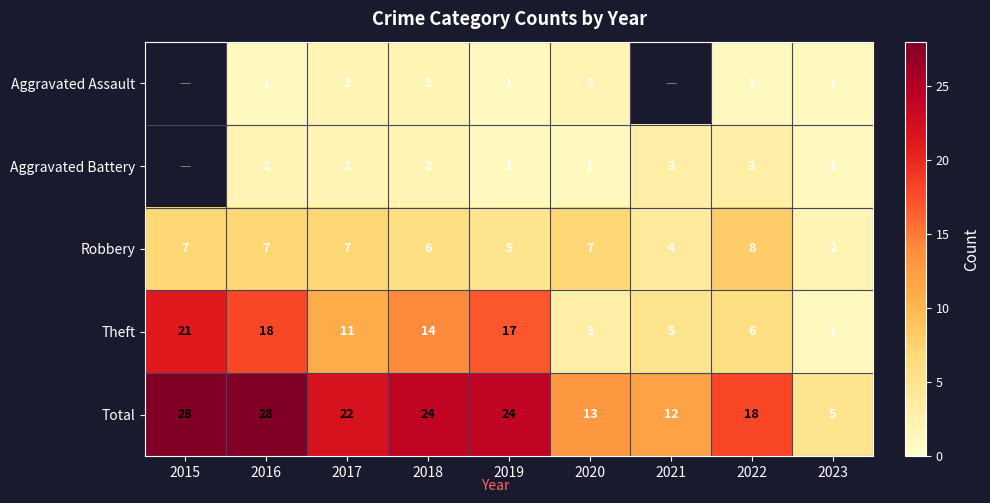

What is the difference between the Theft values at 2022 and 2015?

15